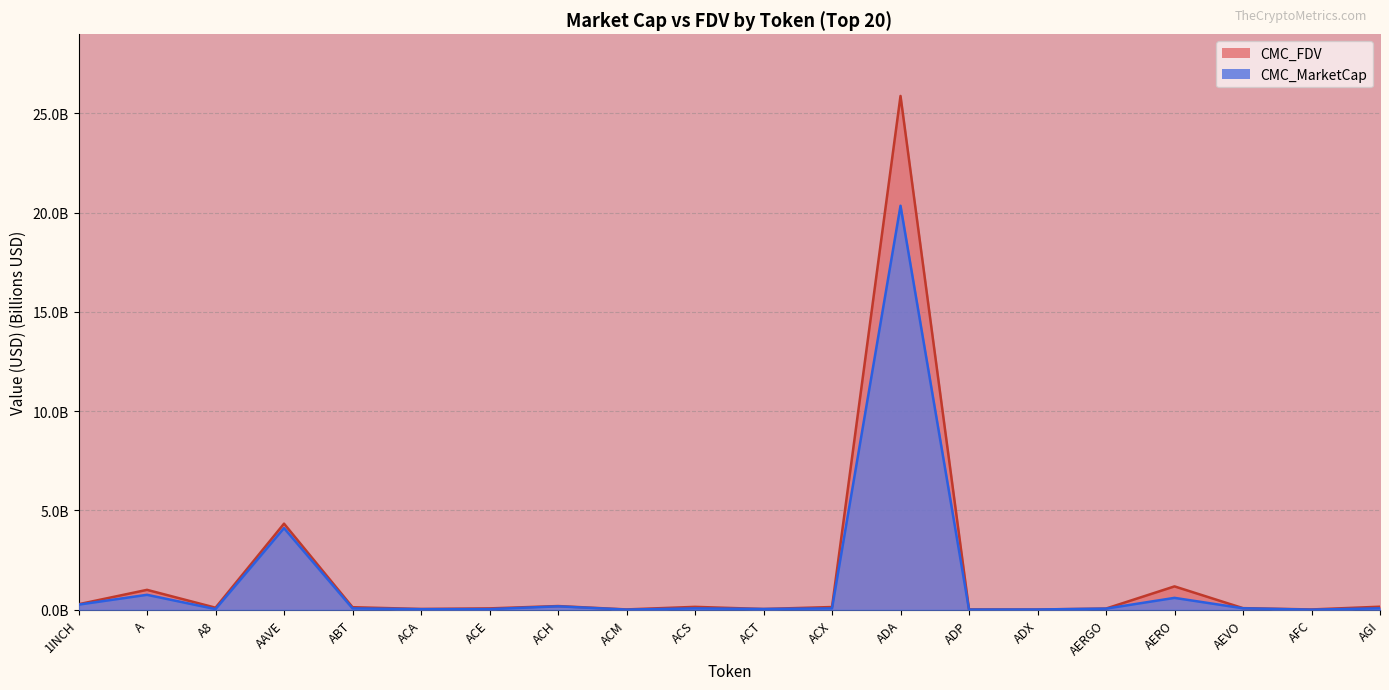

Reading left to right, extract all data points from this chart.

CMC_MarketCap: 1INCH=0.3	A=0.8	A8=0.0	AAVE=4.1	ABT=0.1	ACA=0.0	ACE=0.0	ACH=0.2	ACM=0.0	ACS=0.1	ACT=0.0	ACX=0.1	ADA=20.3	ADP=0.0	ADX=0.0	AERGO=0.1	AERO=0.6	AEVO=0.1	AFC=0.0	AGI=0.1
CMC_FDV: 1INCH=0.3	A=1.0	A8=0.1	AAVE=4.3	ABT=0.1	ACA=0.0	ACE=0.1	ACH=0.2	ACM=0.0	ACS=0.1	ACT=0.0	ACX=0.1	ADA=25.9	ADP=0.0	ADX=0.0	AERGO=0.1	AERO=1.2	AEVO=0.1	AFC=0.0	AGI=0.2